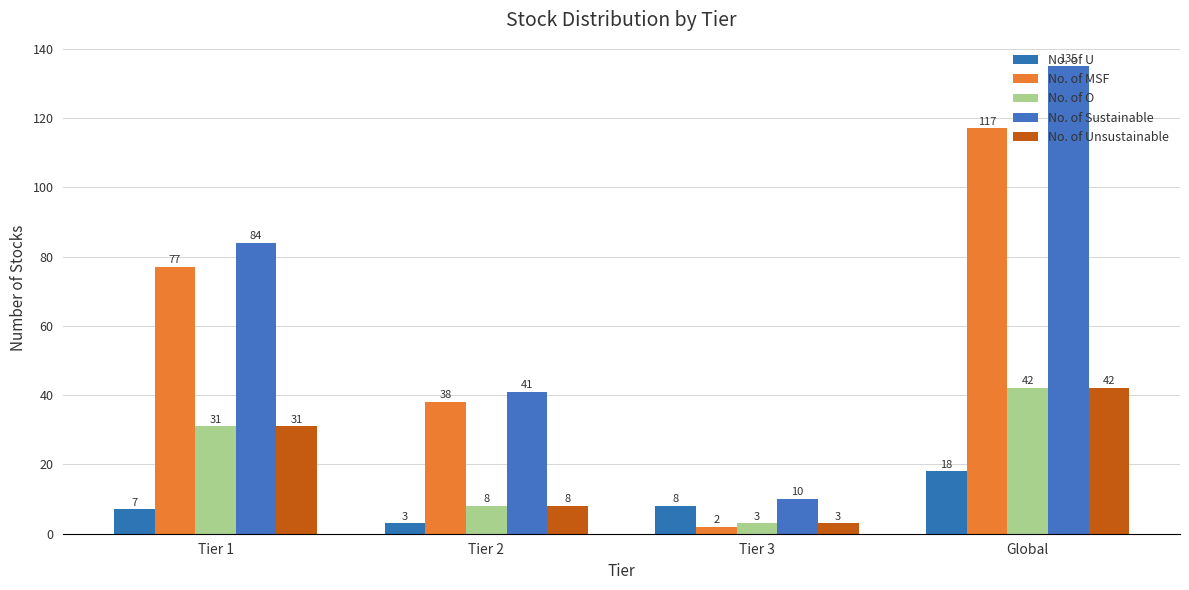

True or false: No. of O has a value of 42 at Global.

True